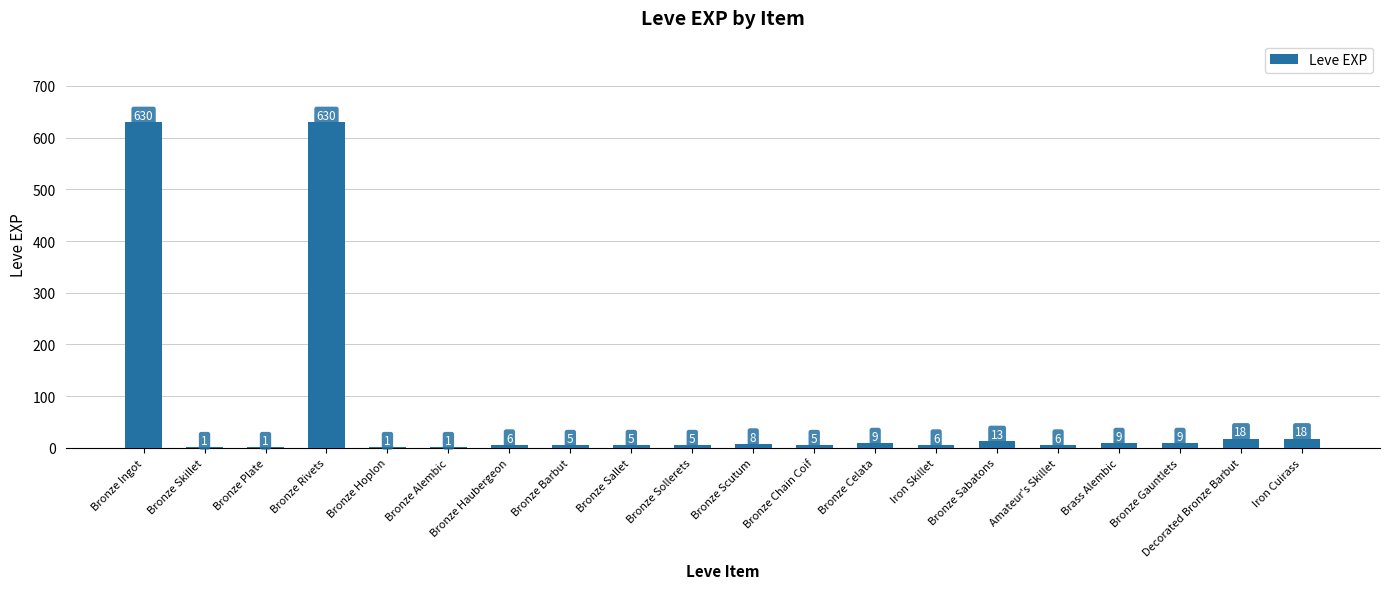

What is the greatest value displayed?

630